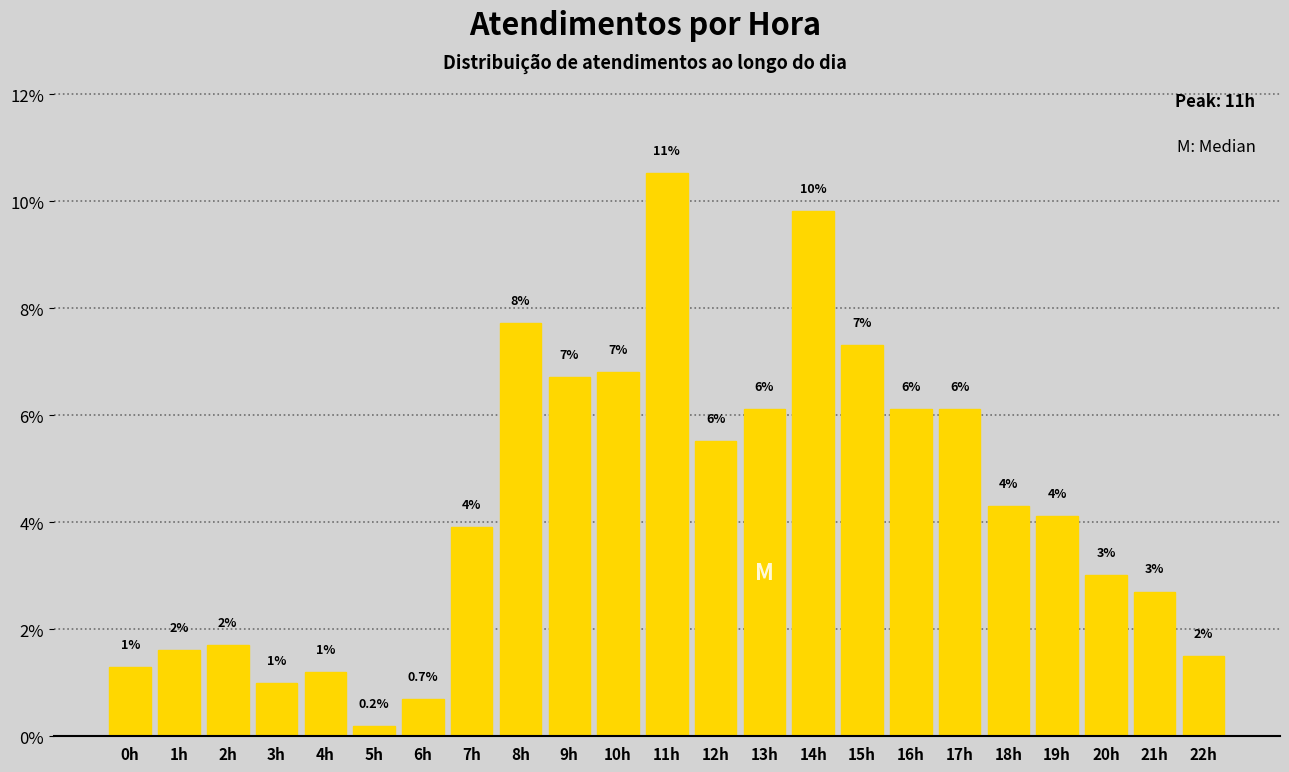

How many bars are there in total?

23